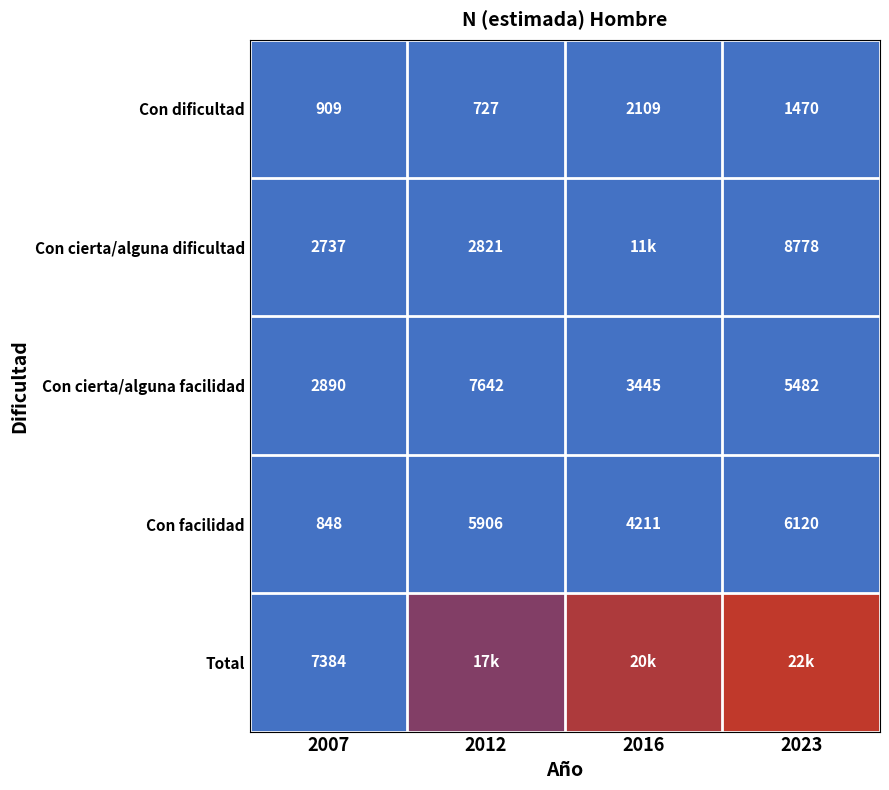

At how many categories does at least one series exceed 20987?

1